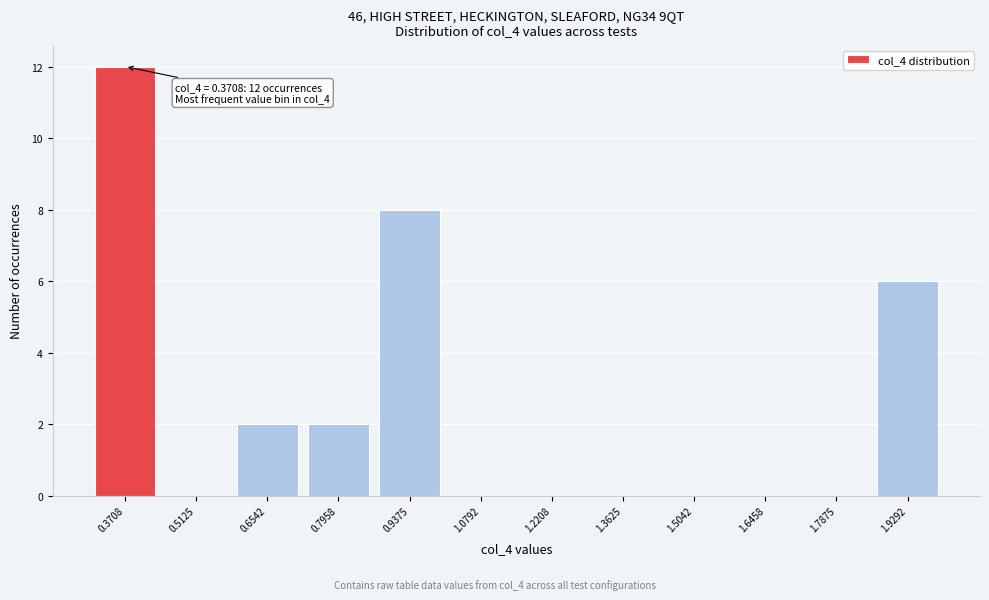

Which range on the x-axis has the tallest bar?

0.30 to 0.44